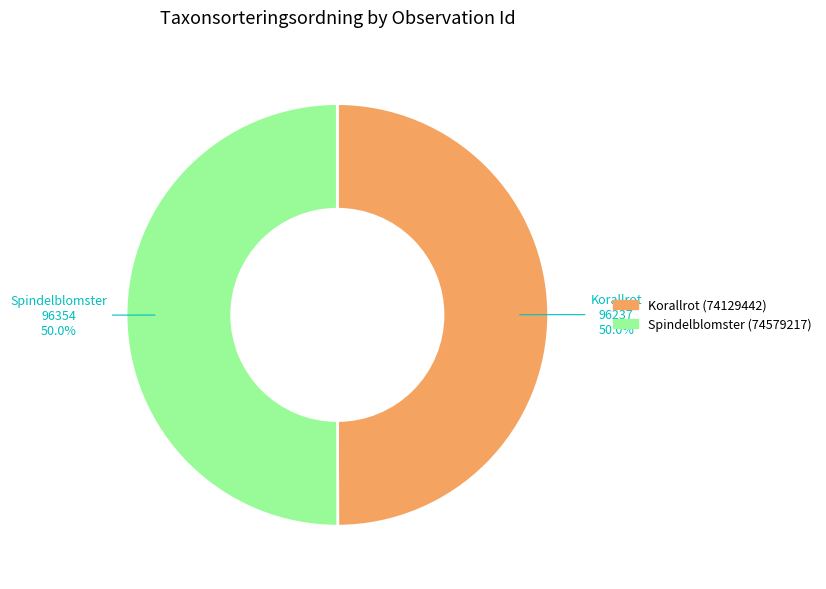

To the nearest percent, what is the average slice percentage?

50%